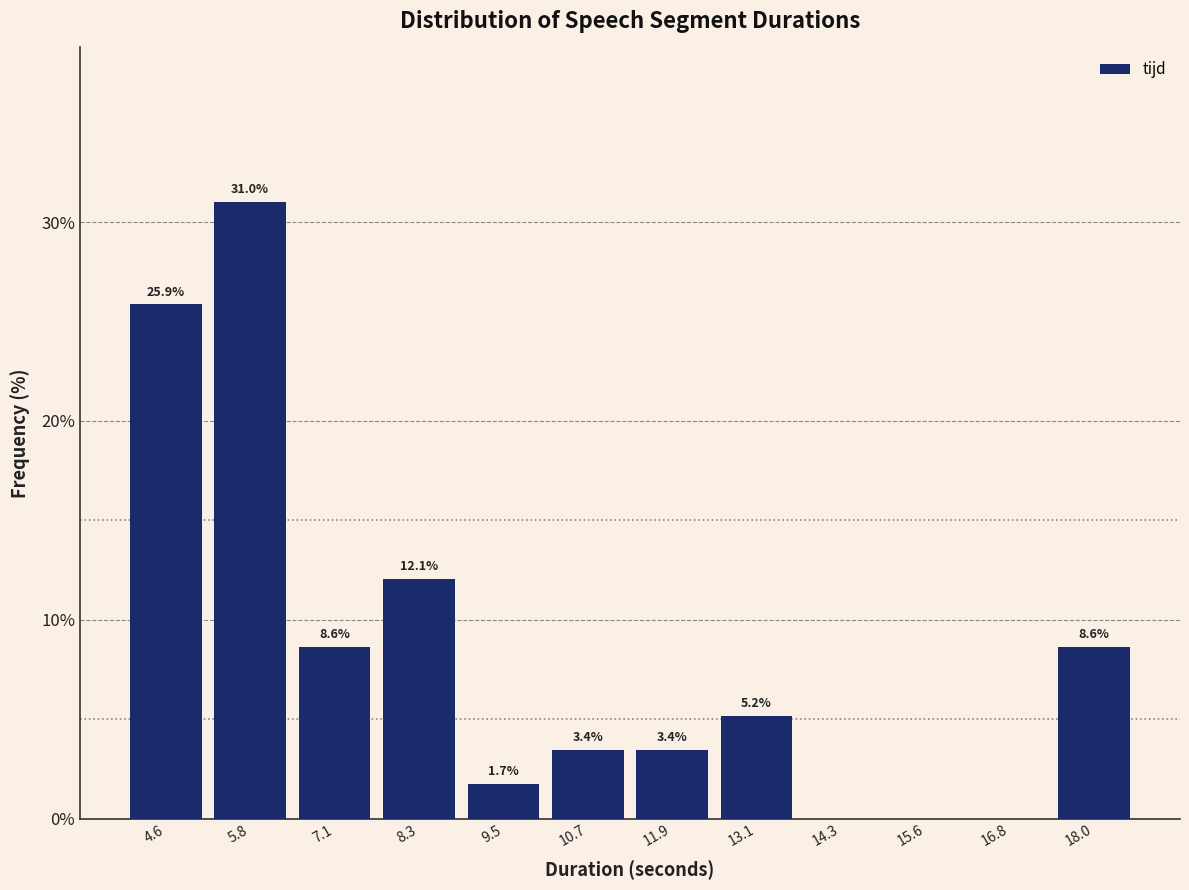

Over which range of the x-axis is the bar tallest?

5.2 to 6.4